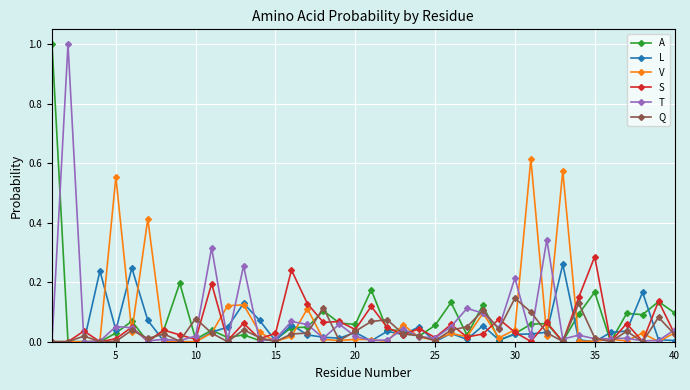

True or false: S has more than 2 interior local peaks.

True